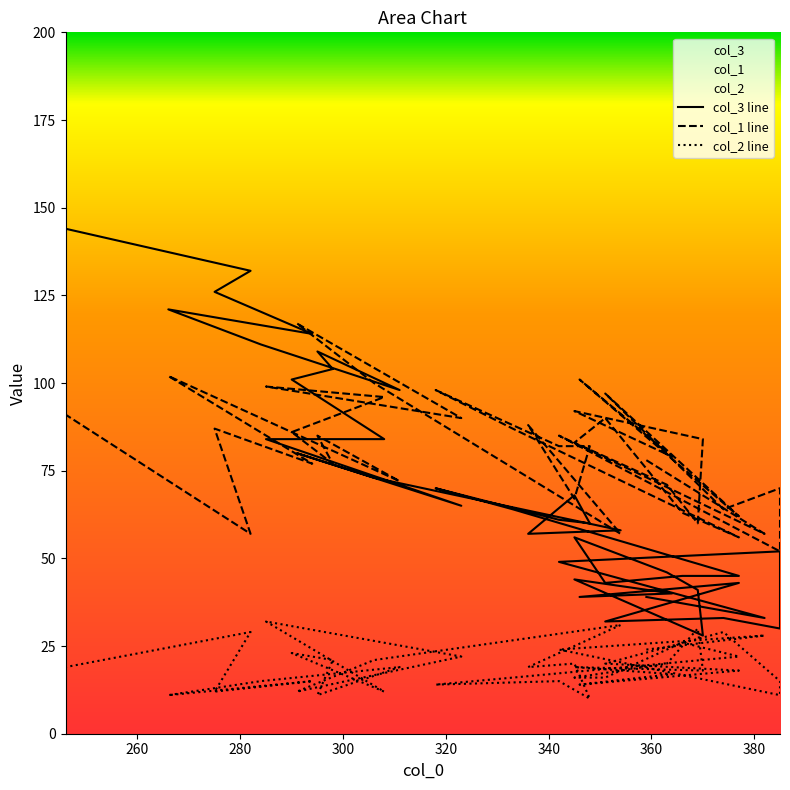

The value of col_1 line at 12 is 86. True or false?

False